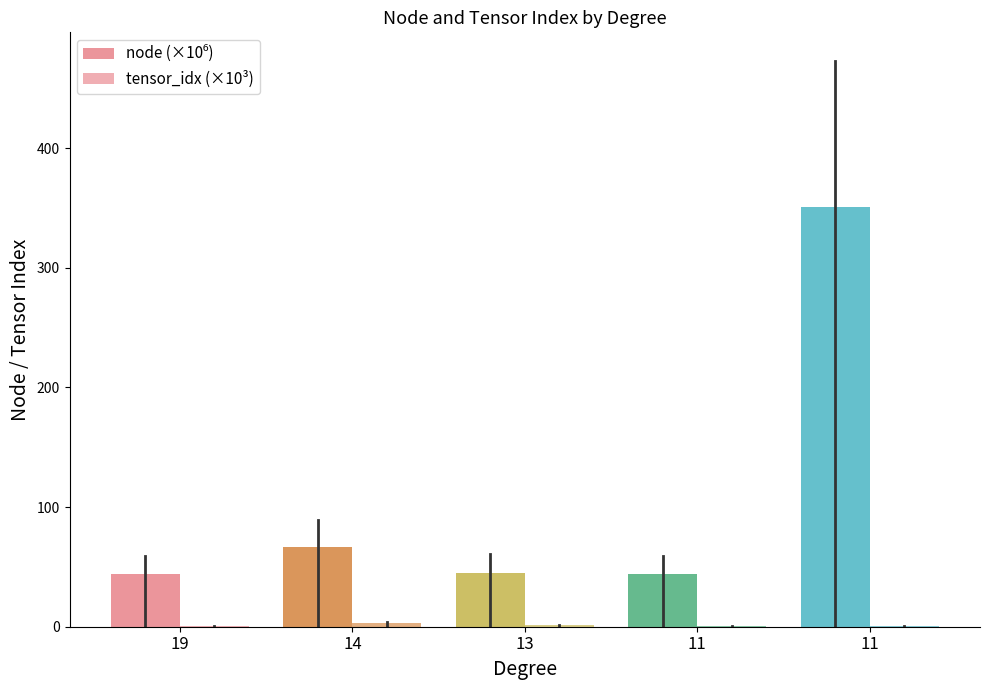

Does the chart contain stacked bars?

No